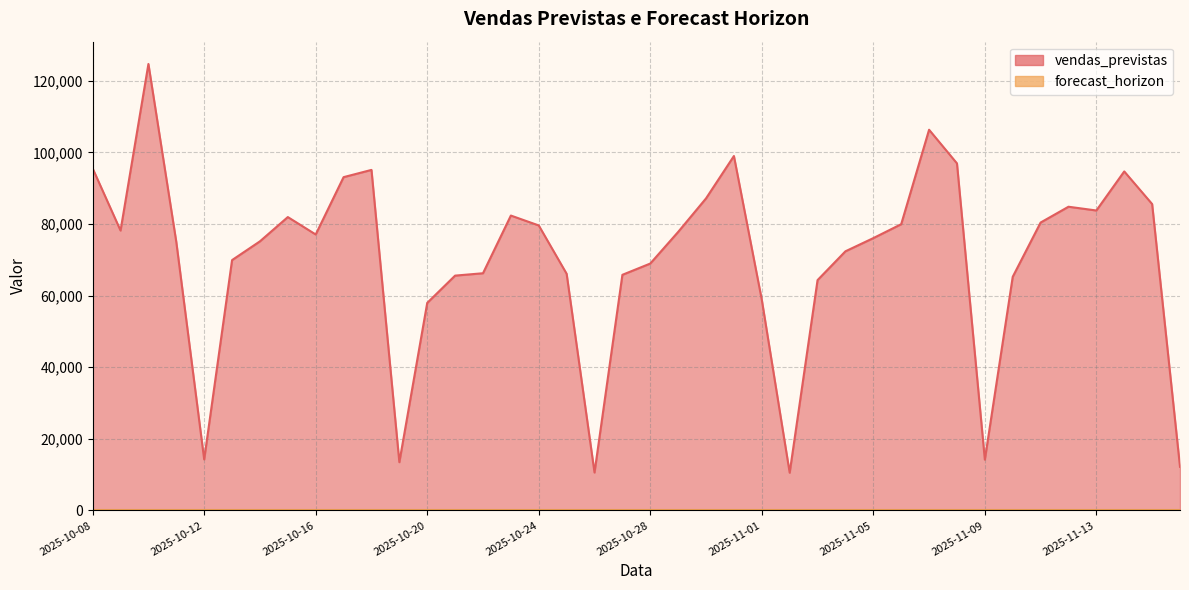

True or false: the data shows 5319.4 at 2025-10-12.

False